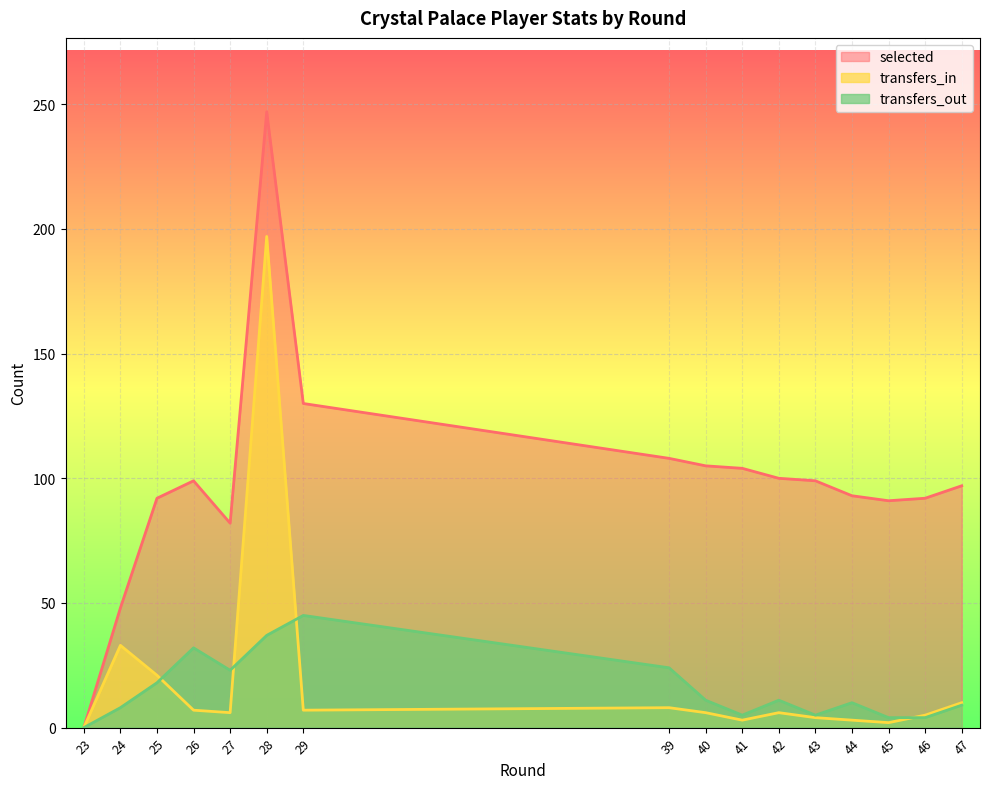

How many values in the selected series exceed 99?

6